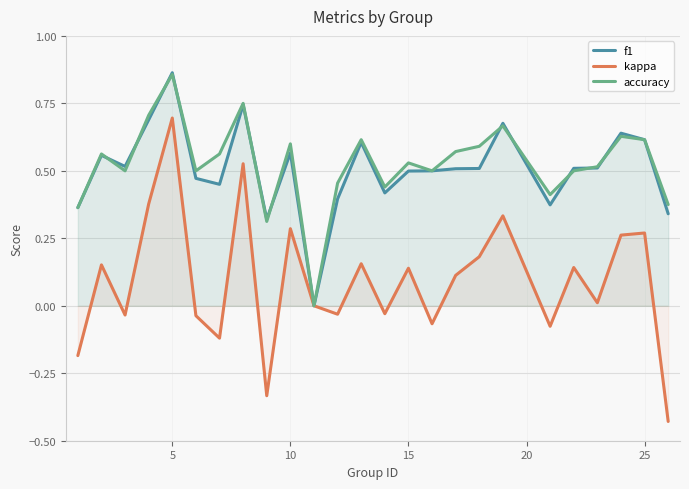

How many values in kappa are below zero?

10